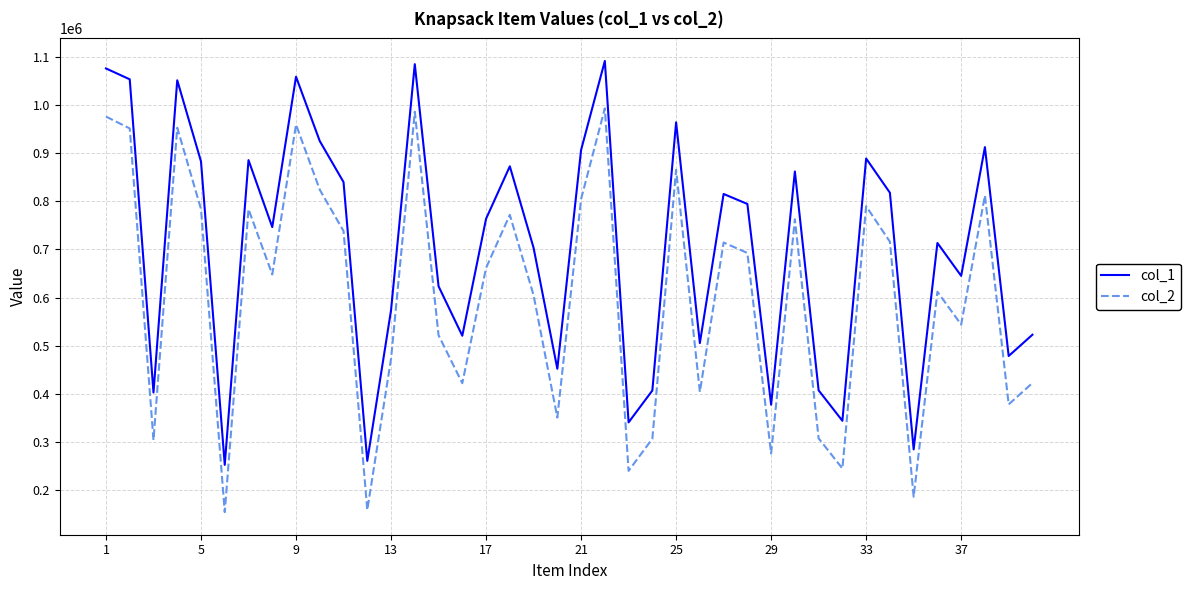

True or false: col_2 and col_1 intersect in this chart.

False